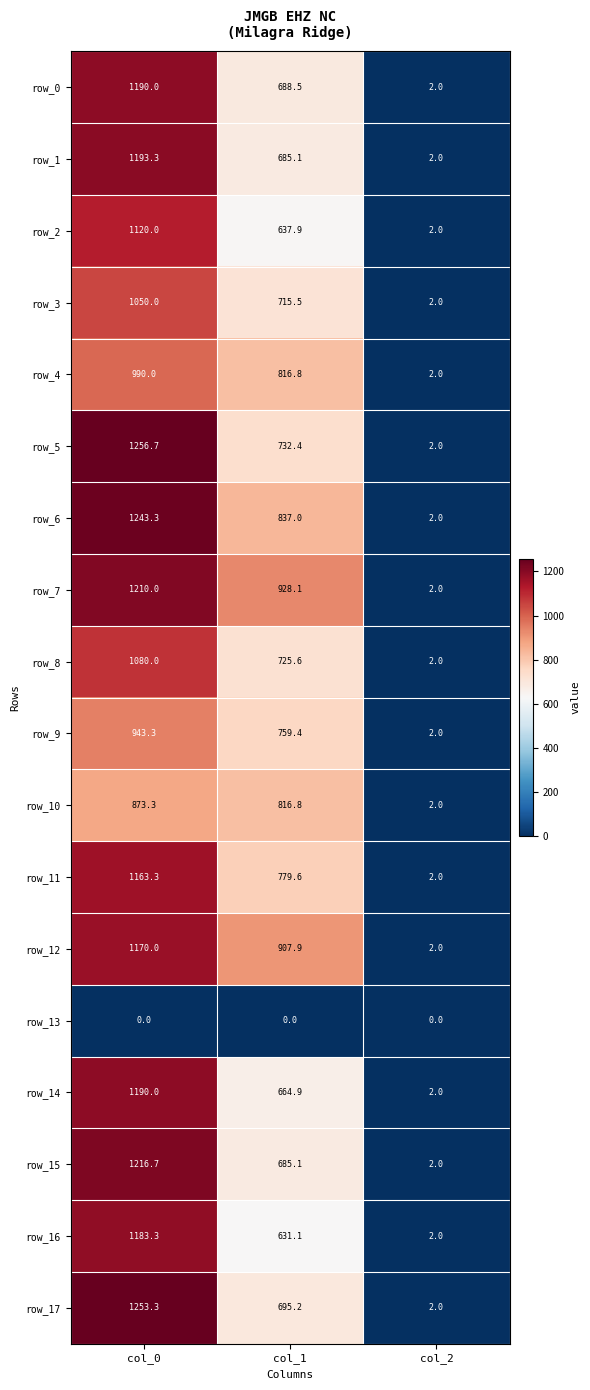

What is the average value of the row_7 series?

713.4